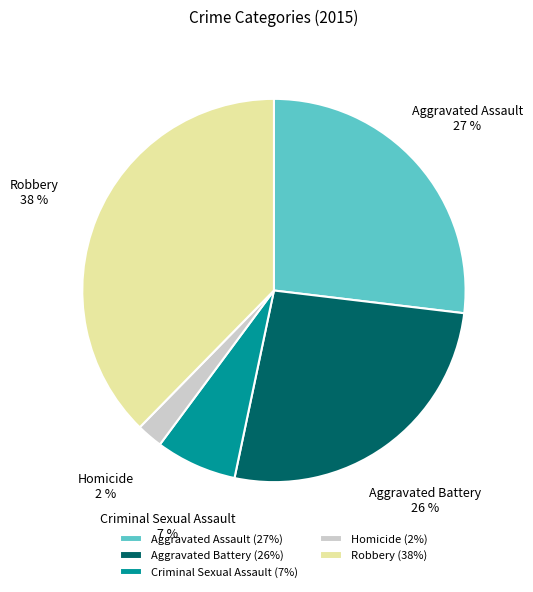

To the nearest percent, what percentage of the pie is Criminal Sexual Assault?

7%